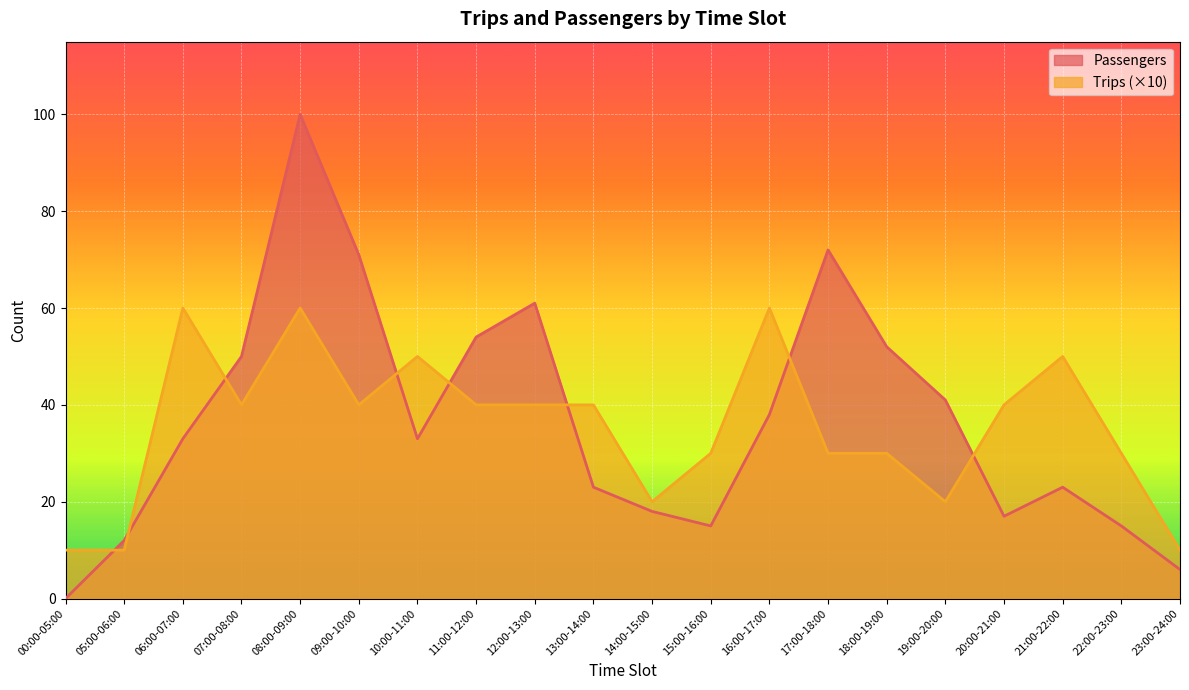

What are all the series names shown in the legend?

Passengers, Trips (×10)